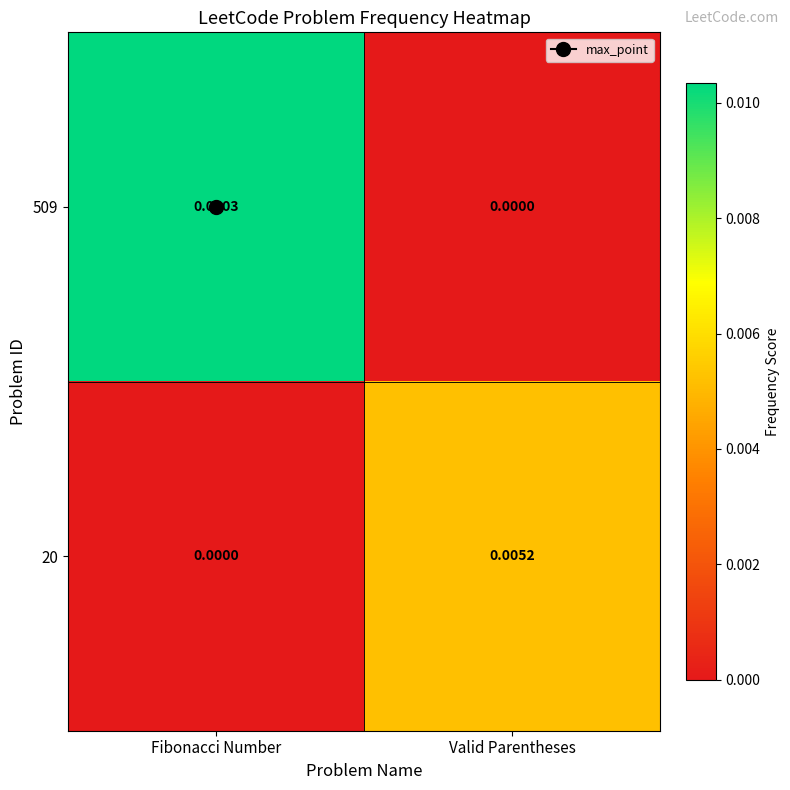

Is the value of 20 at Valid Parentheses greater than the value of 509 at Fibonacci Number?

No